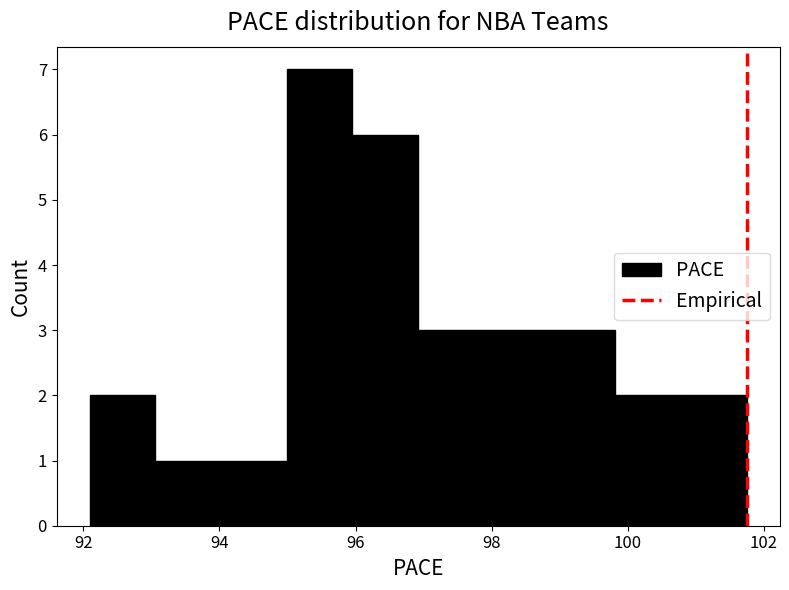

Reading left to right, list every bar in this chart as the range it spans on the x-axis followed by its height. Neither the bar edges nor the heights are printed on the chart, so give them approximately, as read against the axes.

92.0 to 93.0: 2
93.0 to 94.0: 1
94.0 to 95.0: 1
95.0 to 96.0: 7
96.0 to 97.0: 6
97.0 to 97.8: 3
97.8 to 98.8: 3
98.8 to 99.8: 3
99.8 to 100.8: 2
100.8 to 101.8: 2